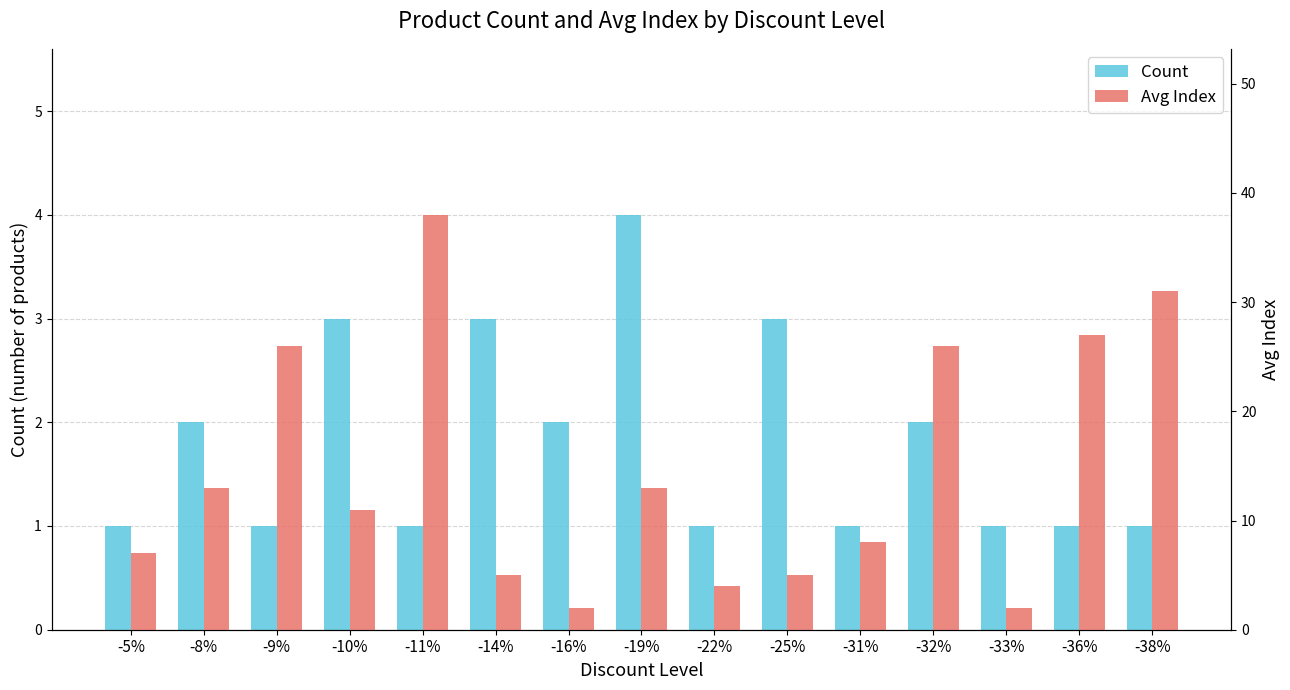

Which series has the largest total across all categories?

Avg Index